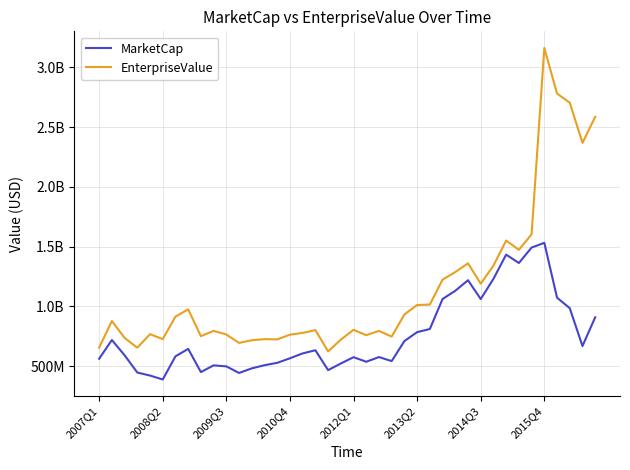

Which series has the largest total across all categories?

EnterpriseValue